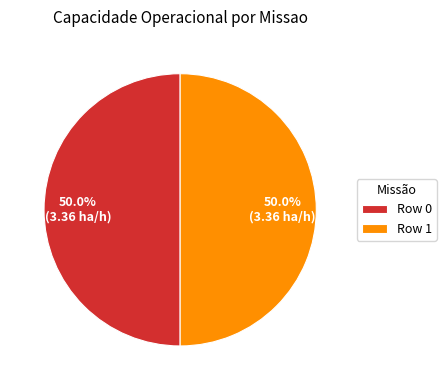

Count the number of slices in the pie.

2